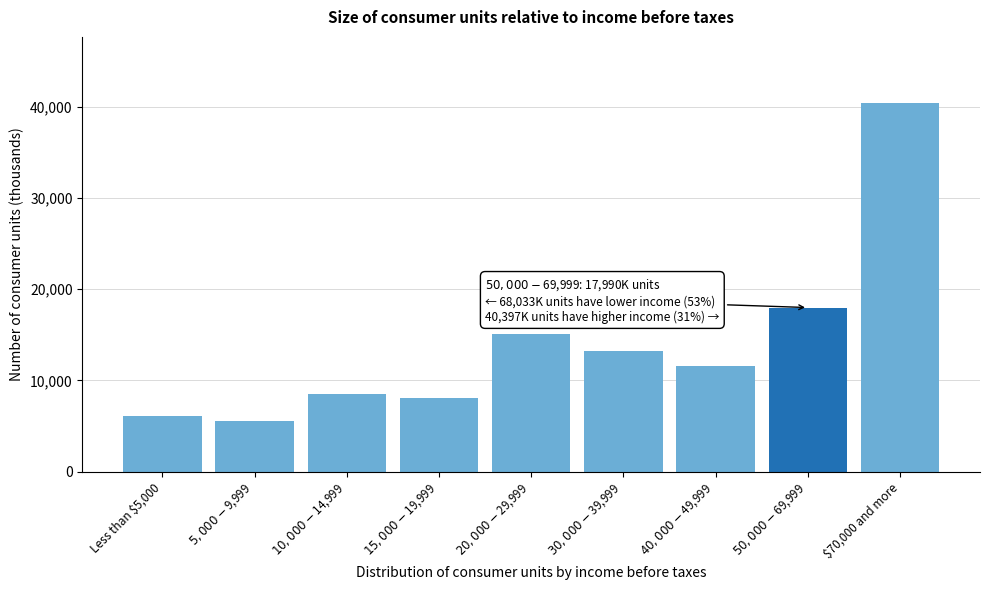

Reading right to left, what are all the values shown in this chart?

40397	17990	11537	13204	15039	8071	8522	5592	6068